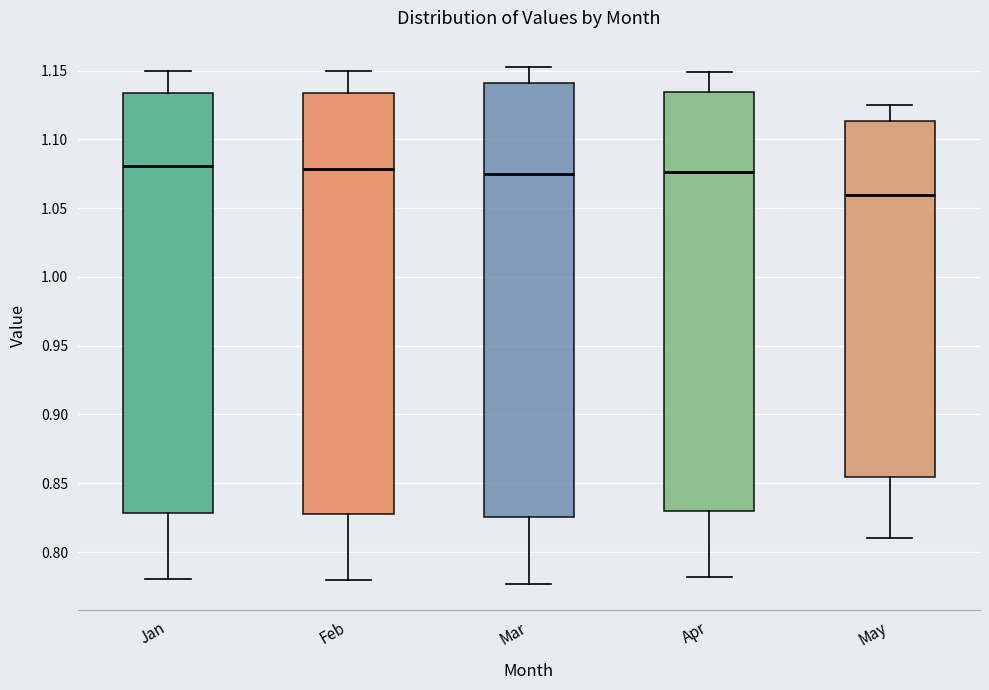

Where does the upper whisker of the box for Feb end on the y-axis? The values are not printed on the chart, so give them approximately, as read against the axis.

1.150